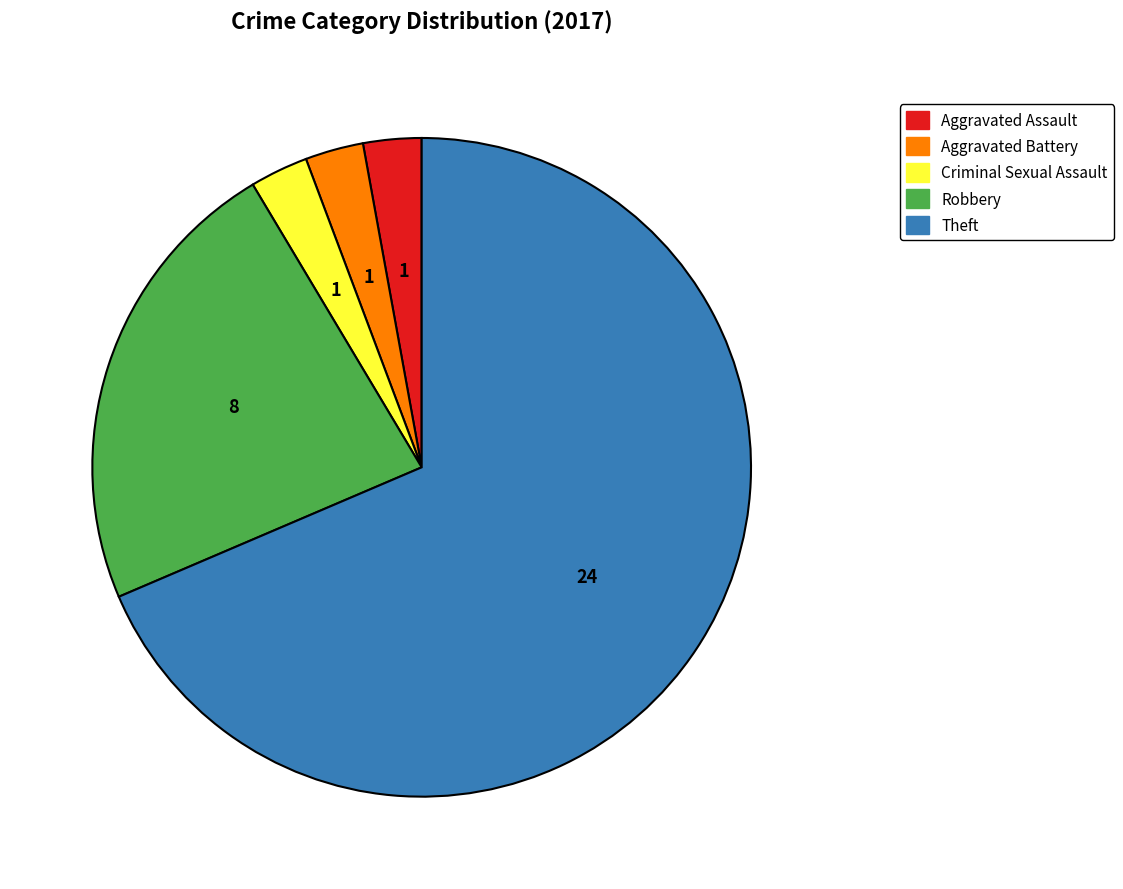

How many slices are in this pie chart?

5